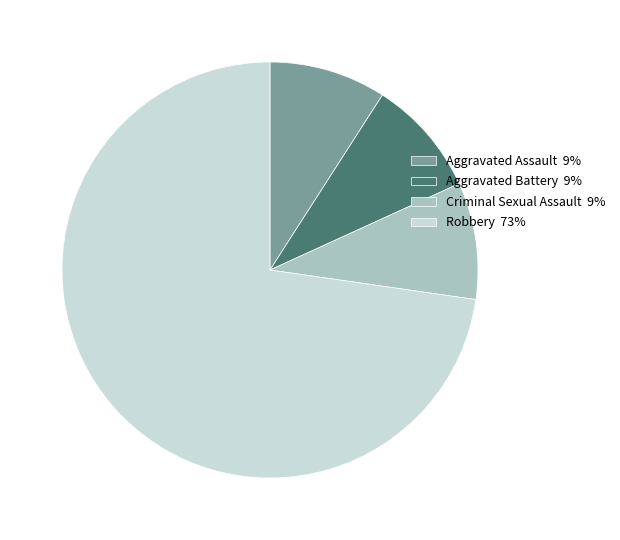

How many slices are in this pie chart?

4